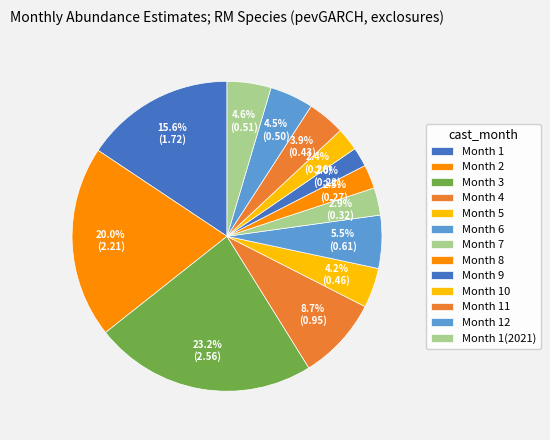

To the nearest percent, what is the average slice percentage?

8%